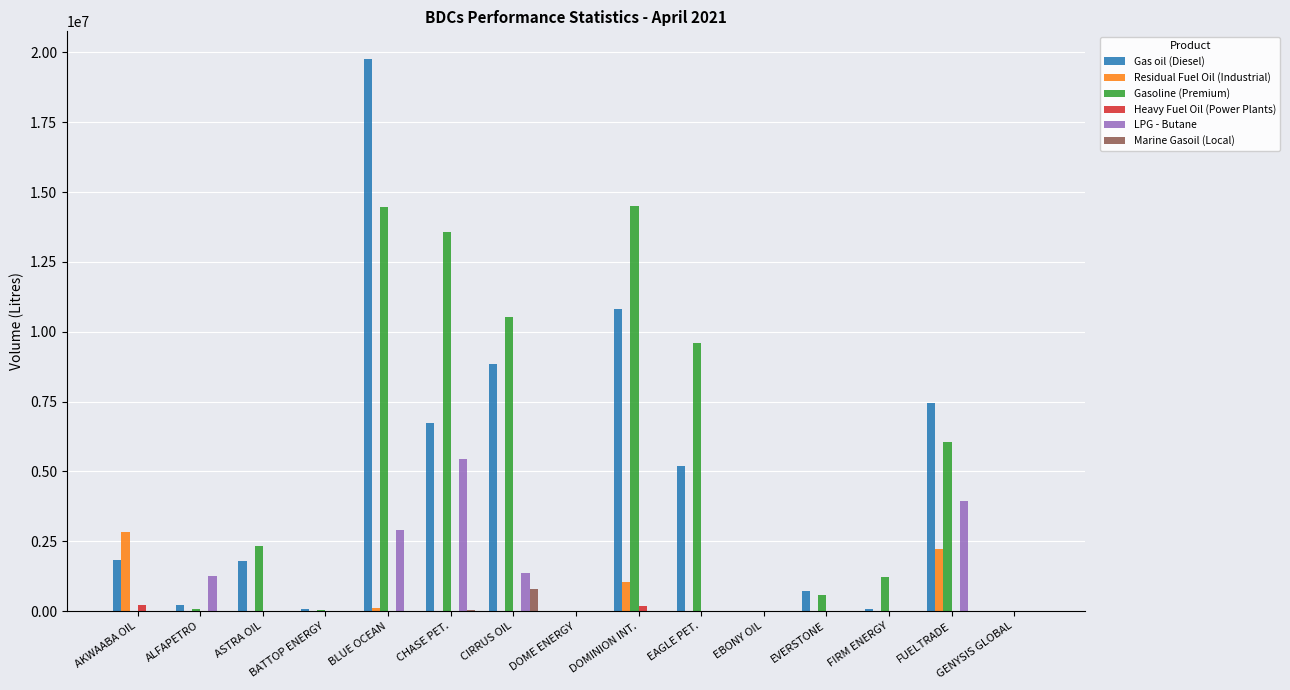

What is the sum of all LPG - Butane values?

14894050